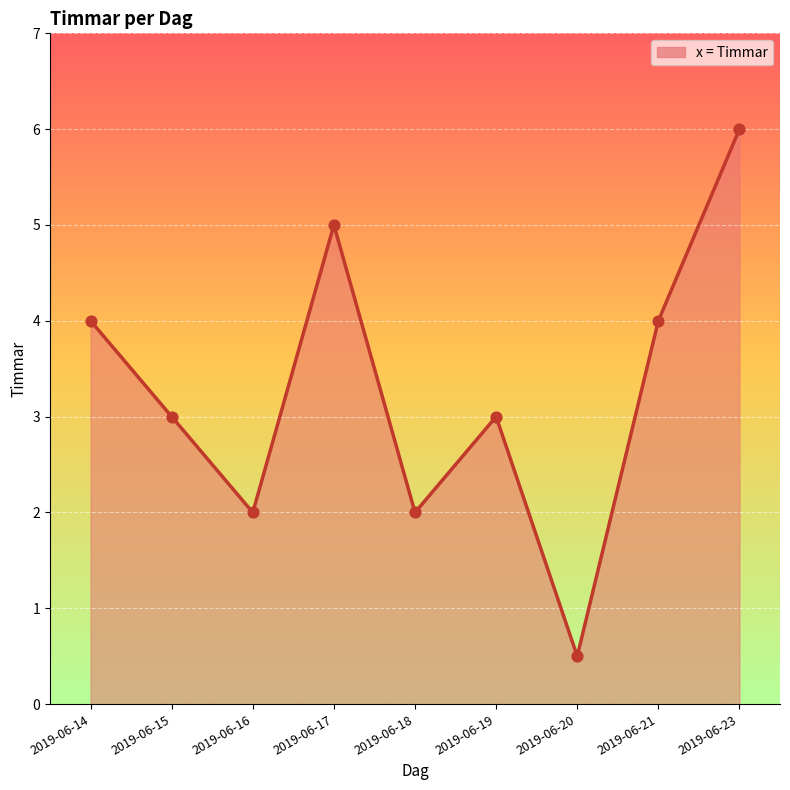

Between 2019-06-17 and 2019-06-18, which is larger?

2019-06-17